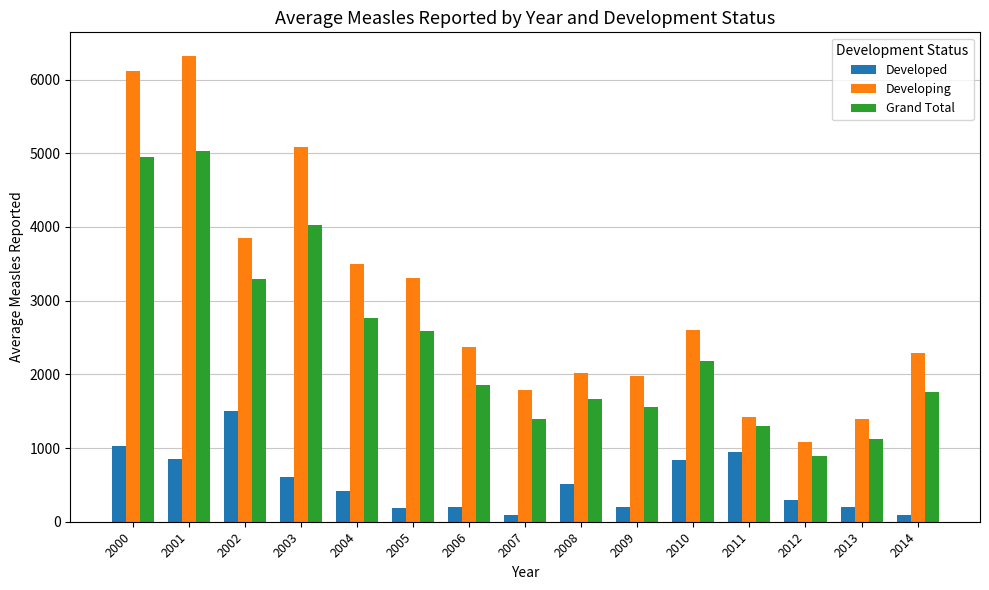

What are all the series names shown in the legend?

Developed, Developing, Grand Total